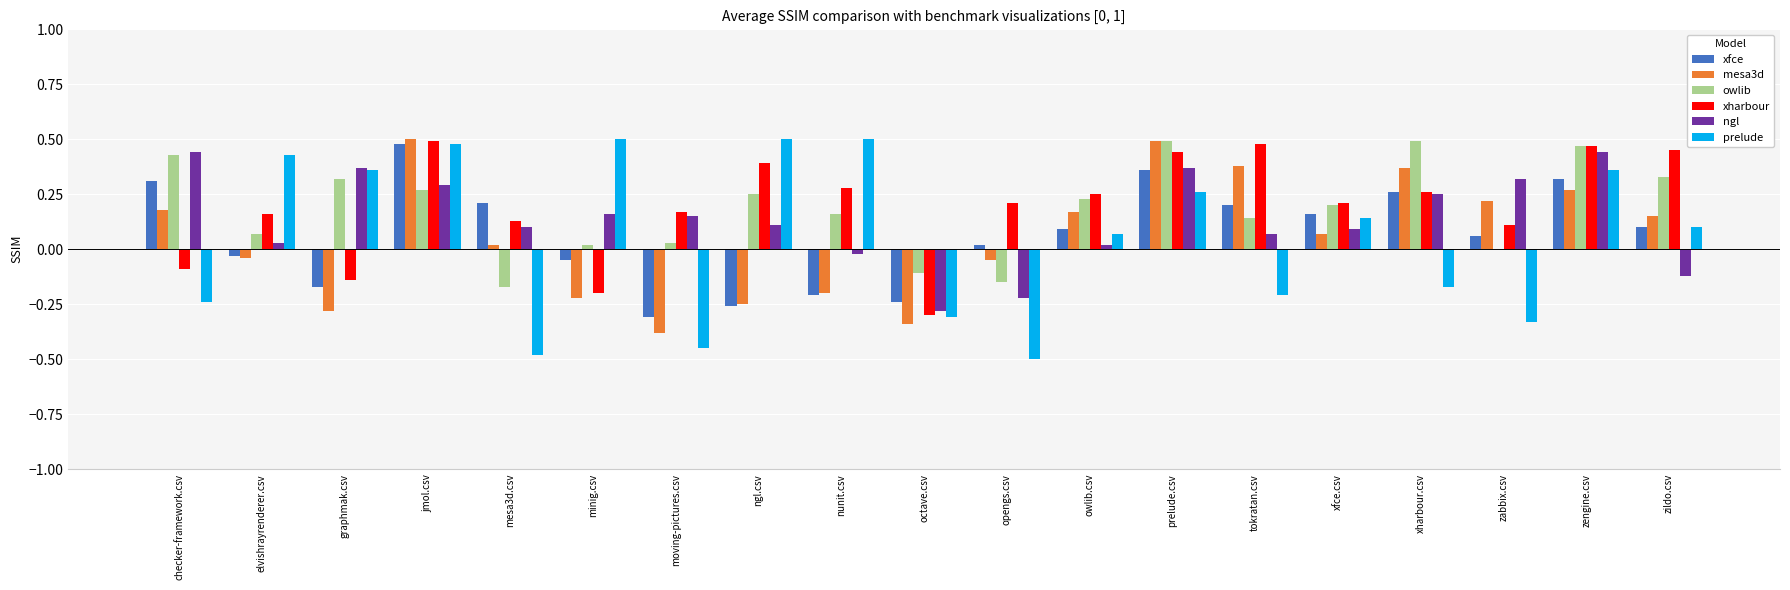

Is the value of xfce at xharbour.csv greater than the value of prelude at xfce.csv?

Yes